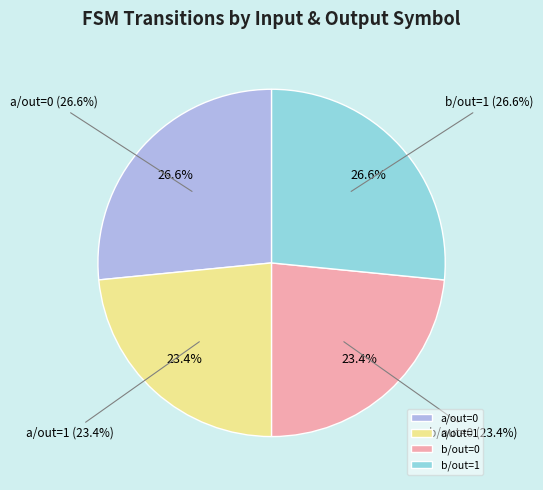

Rank the series at input_symbol=b from highest to lowest value.

output_symbol=1, output_symbol=0